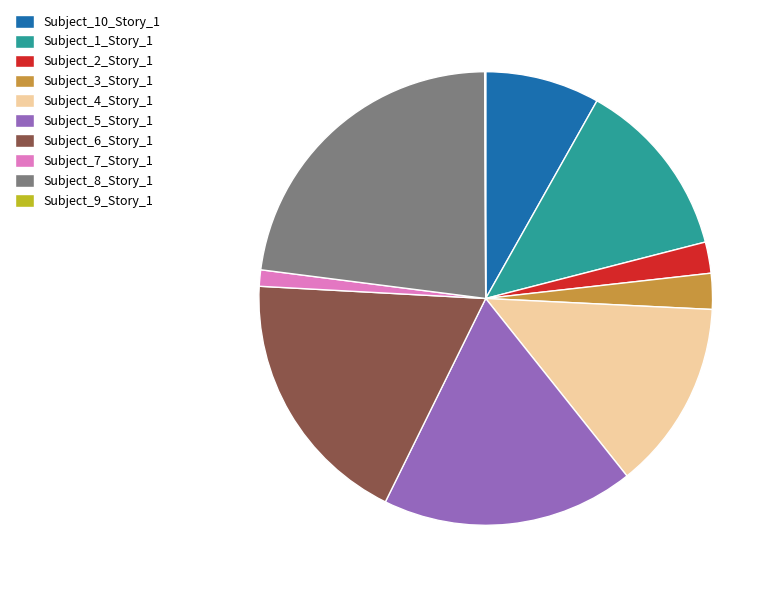

What is the largest slice in the pie chart?

Subject_8_Story_1